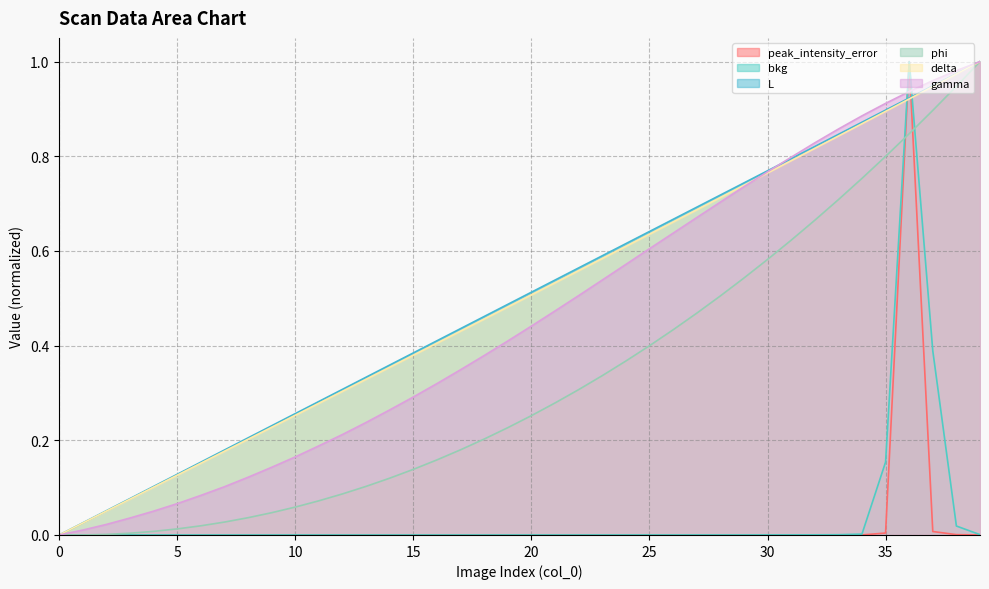

What are all the series names shown in the legend?

peak_intensity_error, bkg, L, phi, delta, gamma